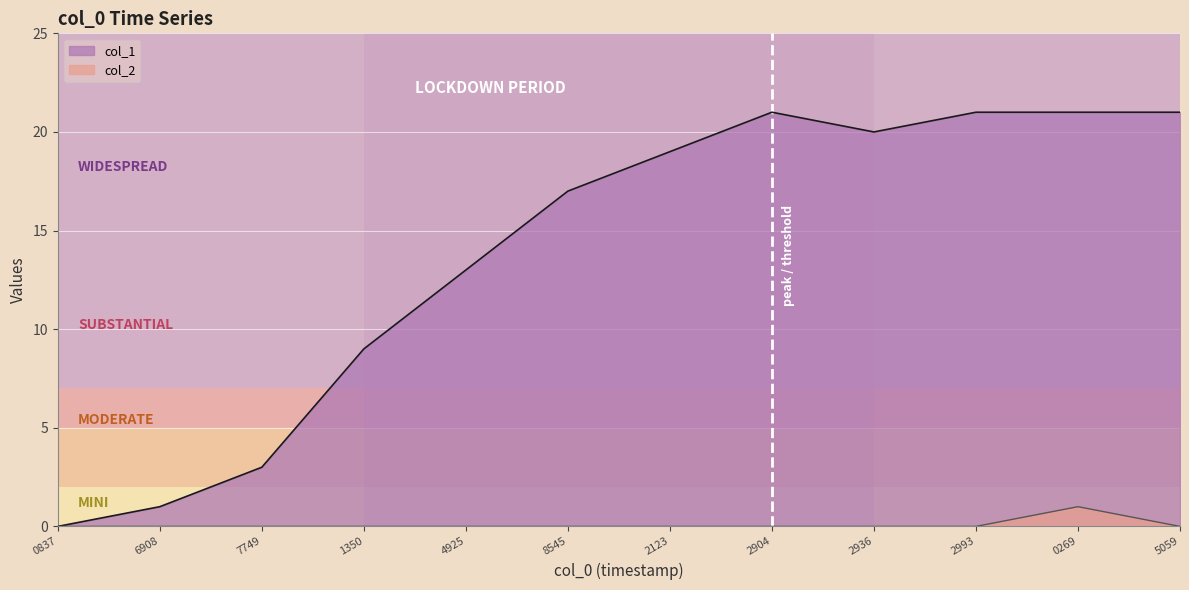

Does the chart display data point markers on the line(s)?

No